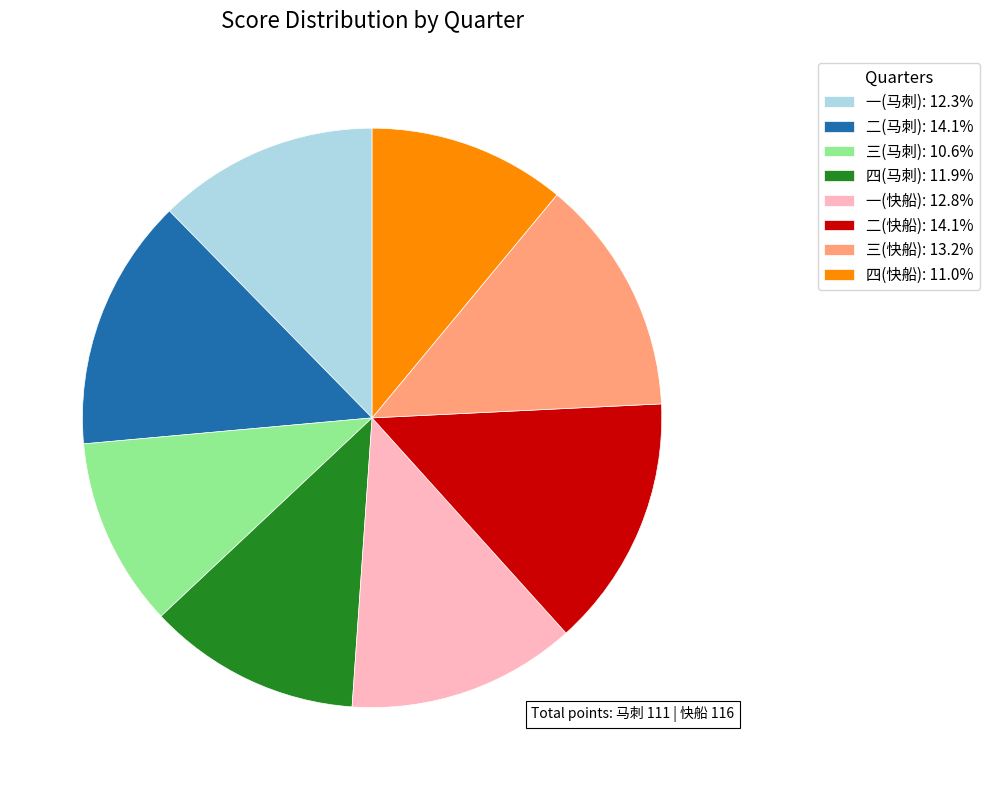

Combined, do 二(马刺): 14.1% and 二(快船): 14.1% account for over 50%?

No